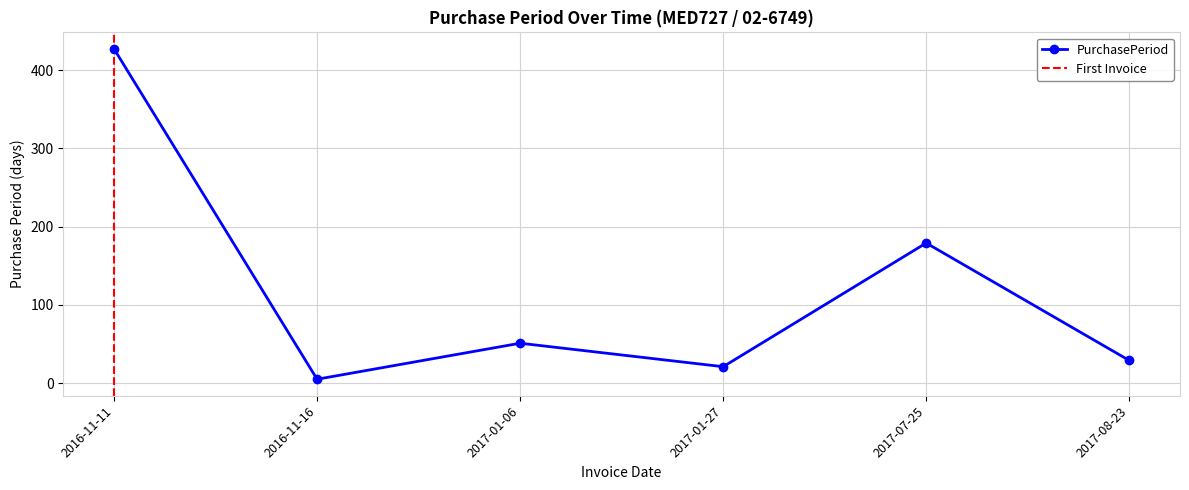

Does the chart have visible grid lines?

Yes